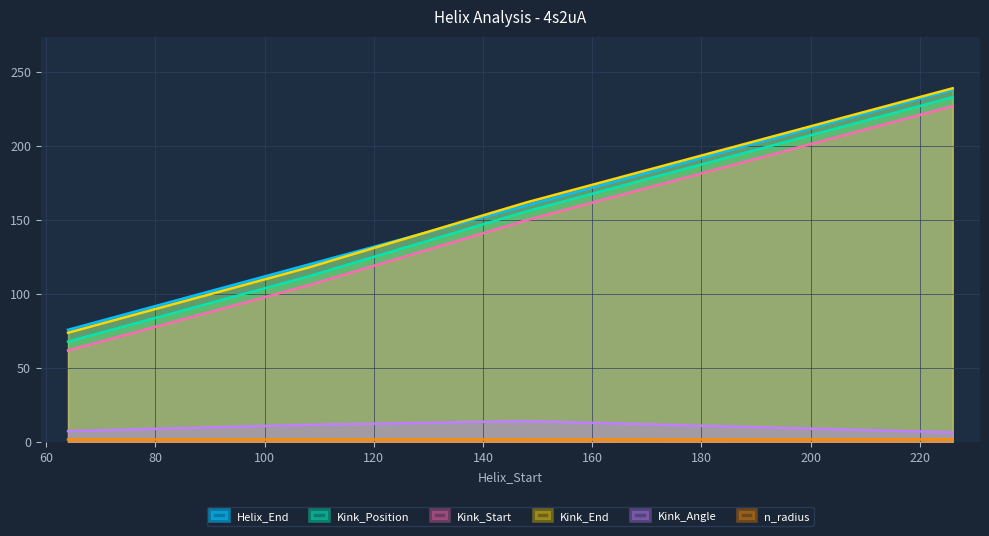

What are all the series names shown in the legend?

Helix_End, Kink_Position, Kink_Start, Kink_End, Kink_Angle, n_radius